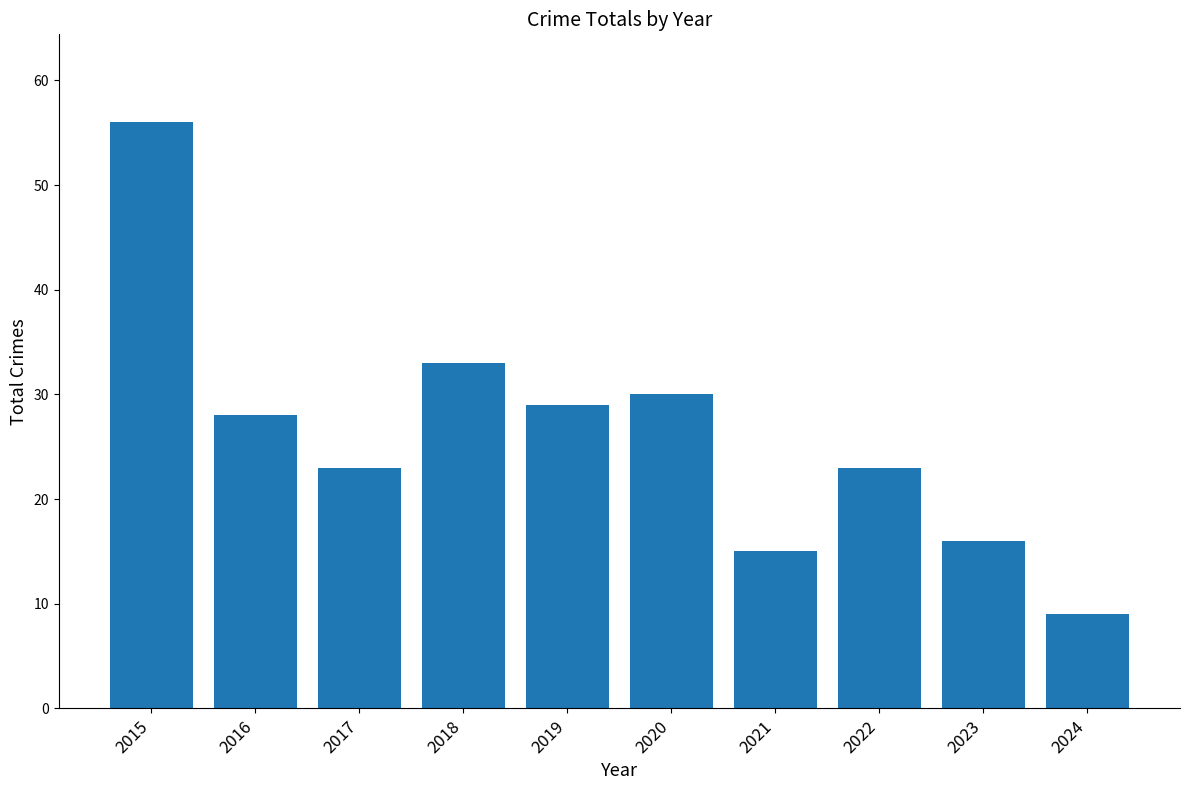

Approximately how many times larger is the value at 2022 compared to 2024?

2.6